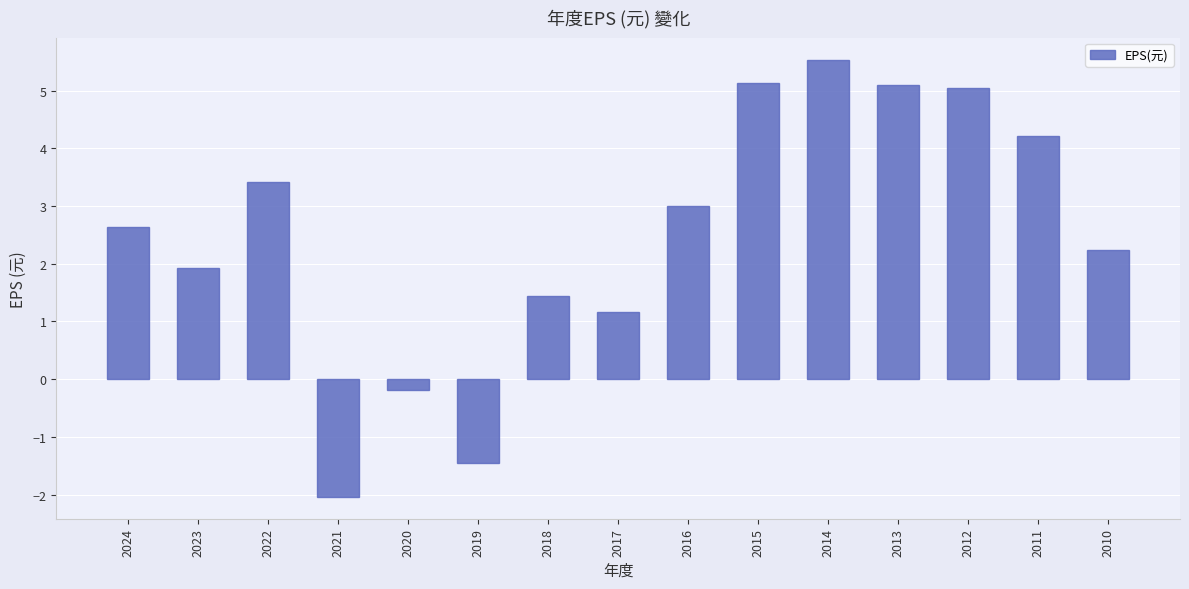

What is the change in value from 2020 to 2018?

+1.6